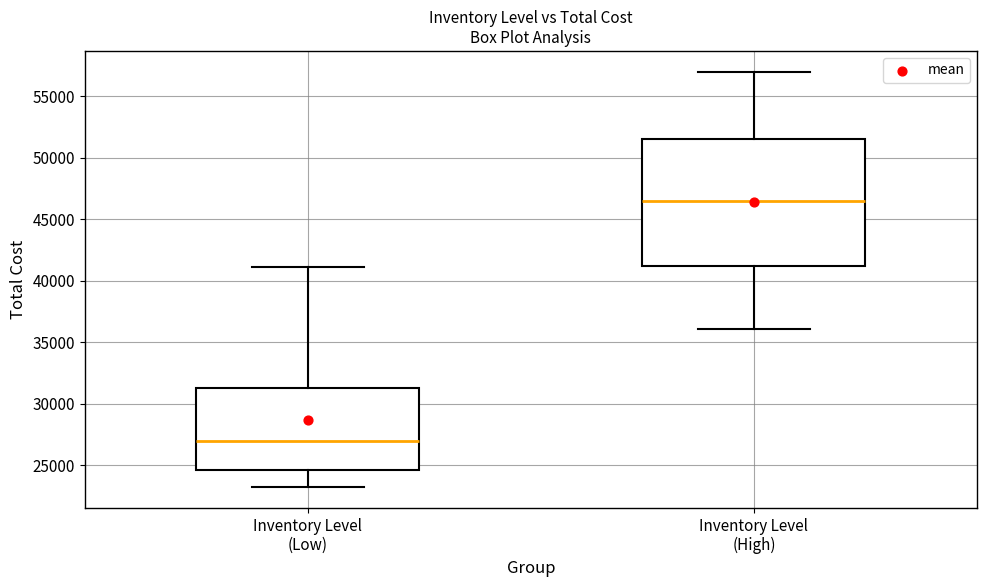

Which box's median line is the lowest?

Inventory Level (Low)